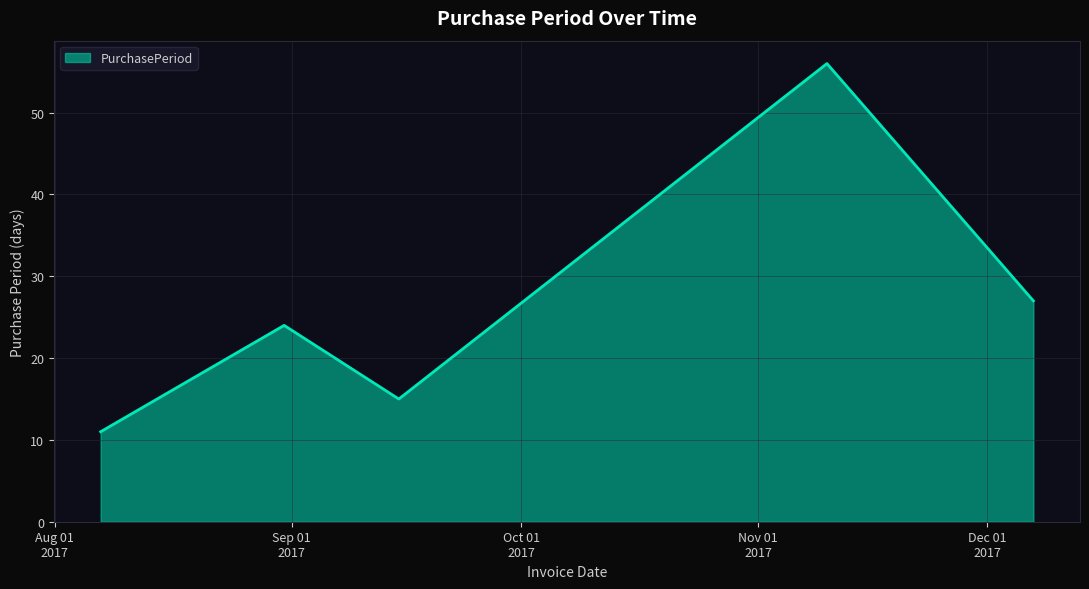

Reading left to right, list all the values displayed in this chart.

11	24	15	56	27